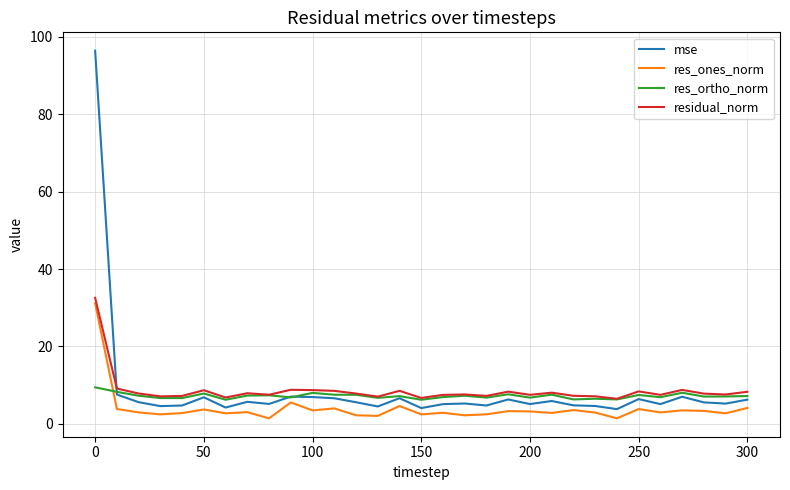

What is the average value of the mse series?

8.5